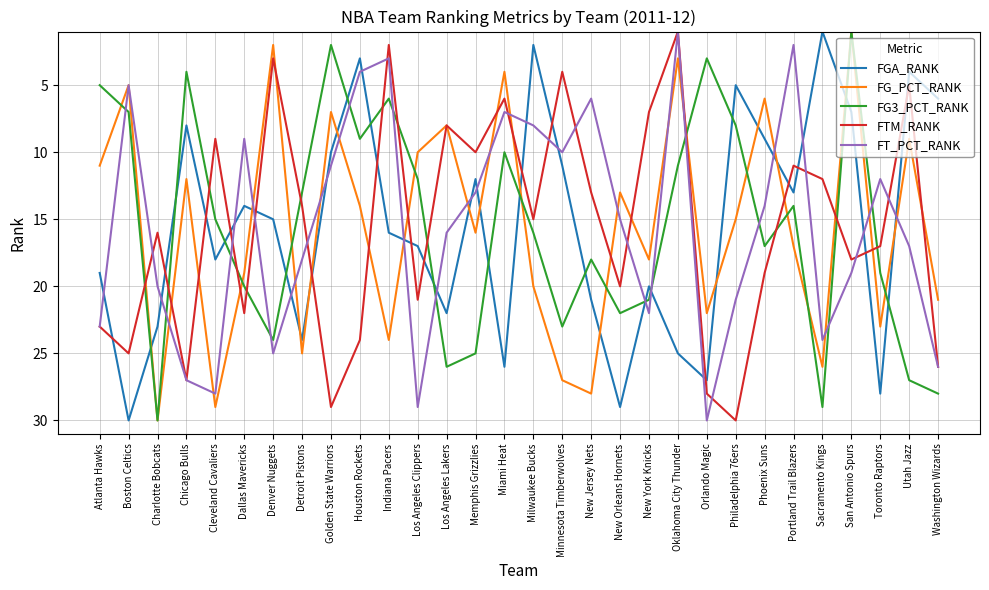

What is the difference between the highest and lowest values at Portland Trail Blazers?

15